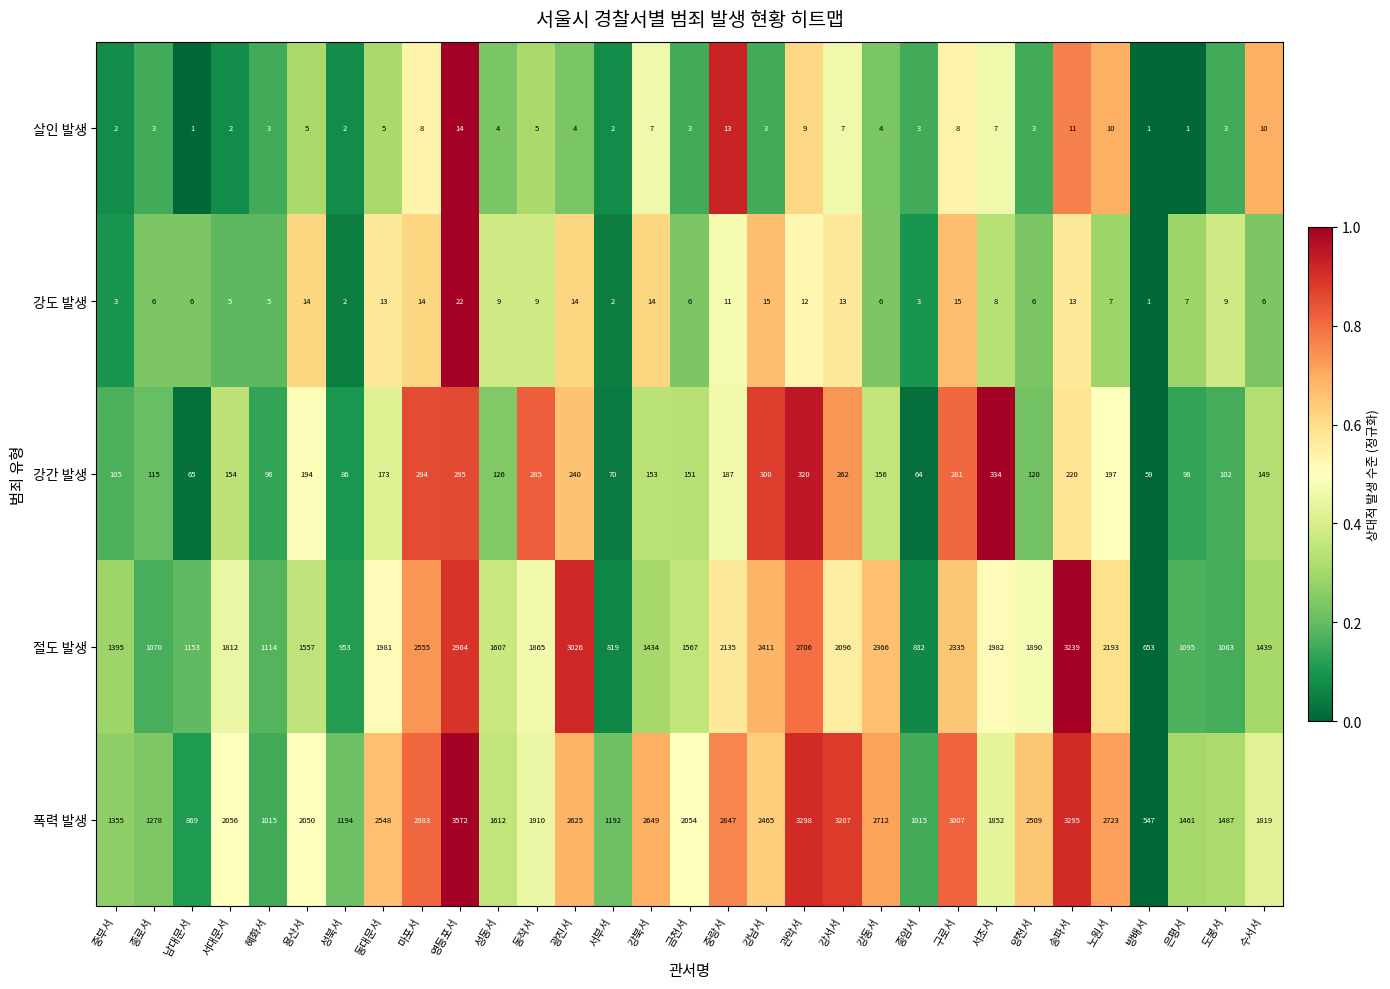

Where does the 살인 발생 series first go above 4?

용산서